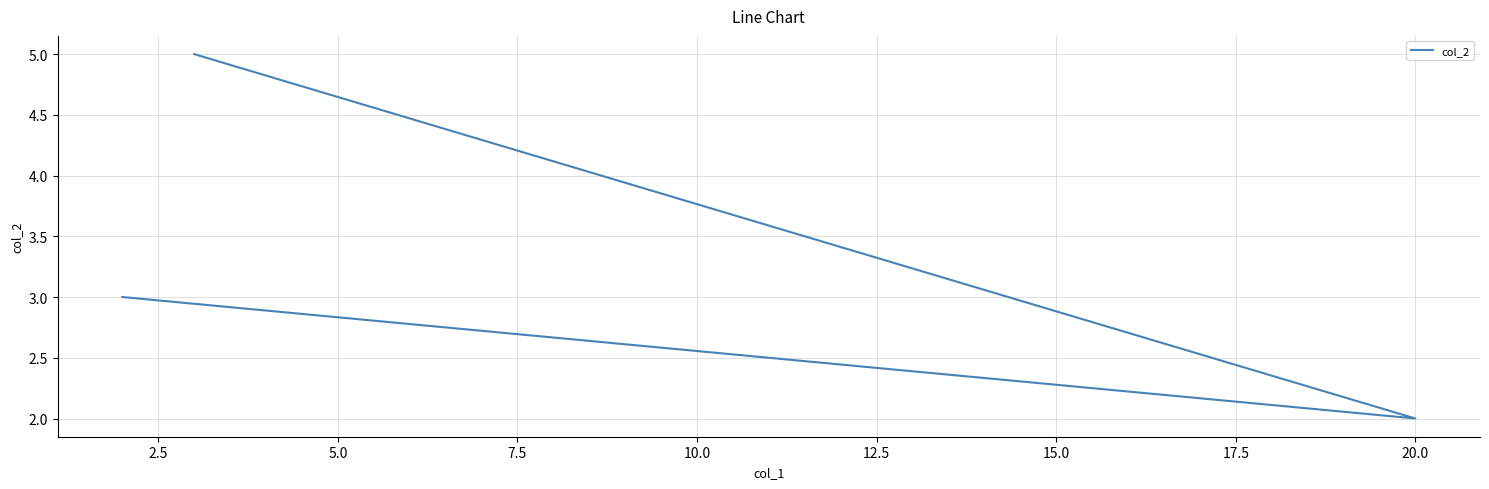

Count the number of values greater than 3.

1